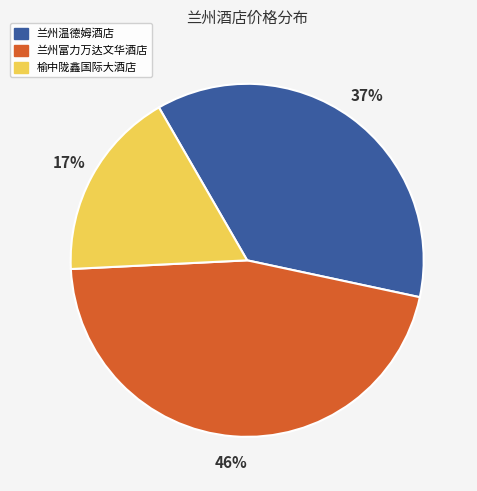

Do 兰州富力万达文华酒店 and 榆中陇鑫国际大酒店 together represent more than half of the pie?

Yes